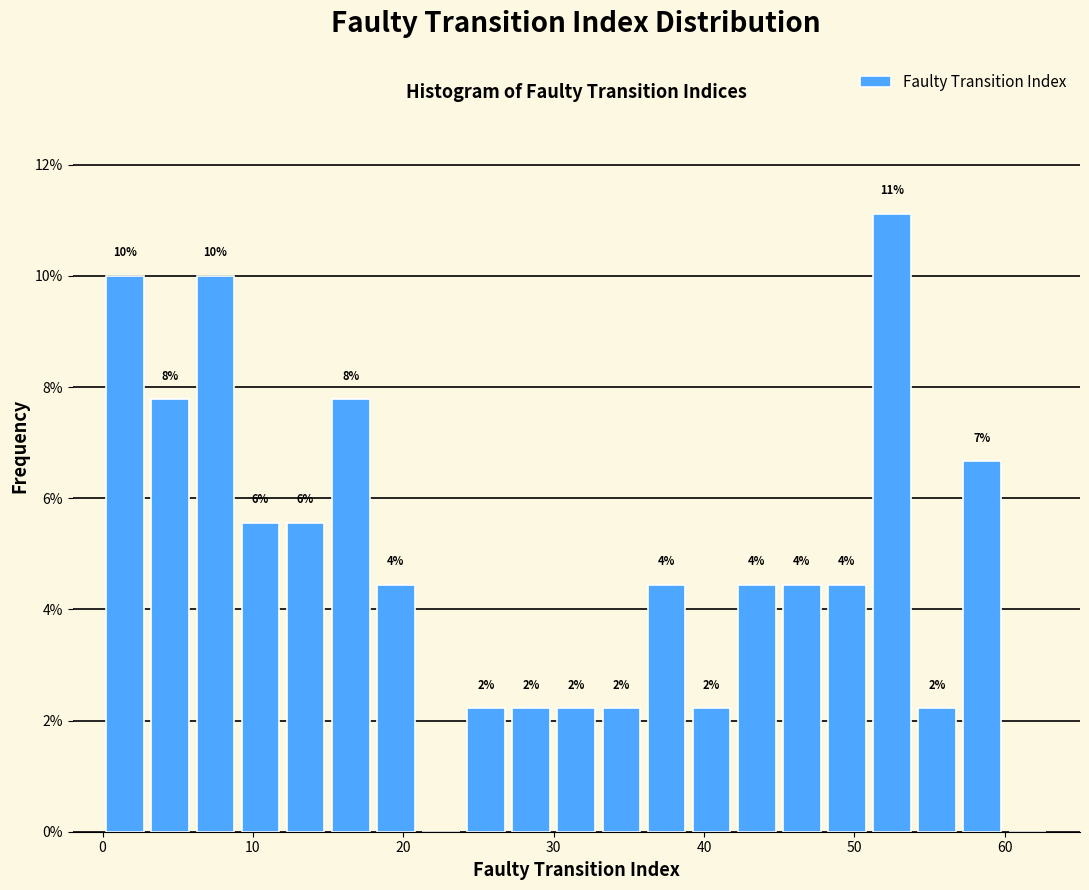

Around what value on the x-axis is the tallest bar? Give the approximate position of its centre, as read against the axis.

53